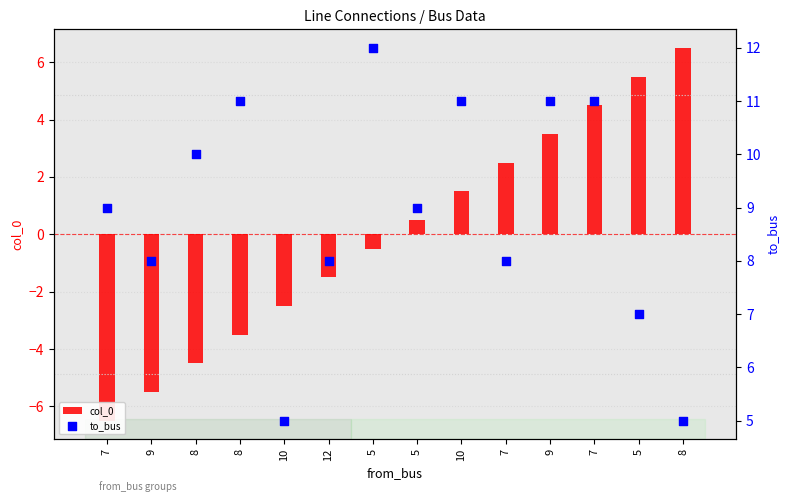

Which series contains the lowest Y value?

col_0